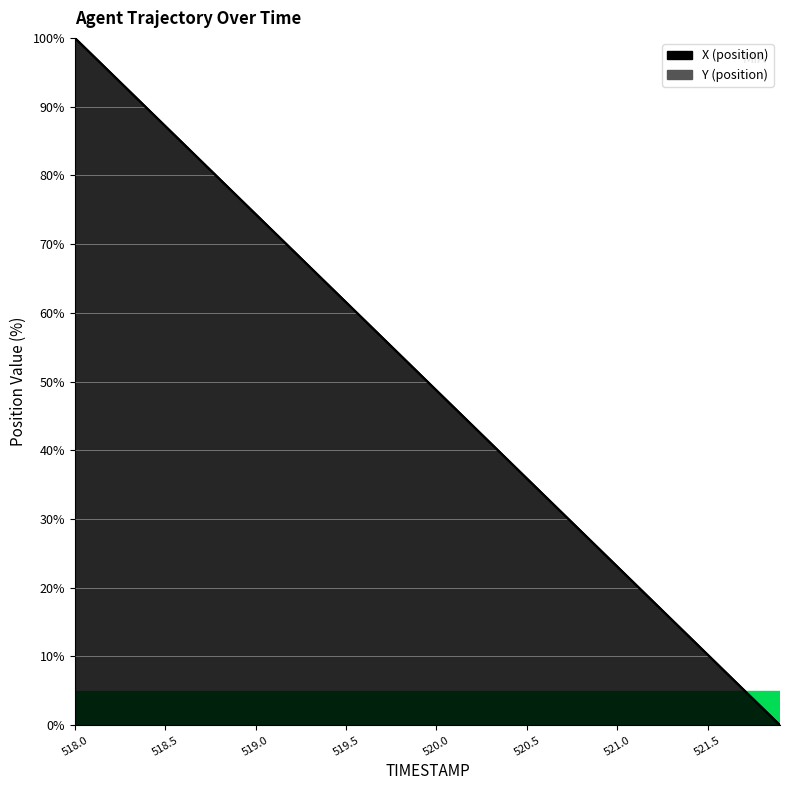

Reading right to left, what are all the values shown in this chart?

X: 0.0	2.6	5.1	7.7	10.3	12.8	15.4	18.0	20.5	23.1	25.6	28.2	30.8	33.3	35.9	38.5	41.0	43.6	46.2	48.7	51.3	53.8	56.4	59.0	61.5	64.1	66.7	69.2	71.8	74.4	76.9	79.5	82.1	84.6	87.2	89.7	92.3	94.9	97.4	100.0
Y: 0.0	2.6	5.1	7.7	10.3	12.8	15.4	17.9	20.5	23.1	25.6	28.2	30.8	33.3	35.9	38.5	41.0	43.6	46.2	48.7	51.3	53.8	56.4	59.0	61.5	64.1	66.7	69.2	71.8	74.4	76.9	79.5	82.0	84.6	87.2	89.7	92.3	94.9	97.4	100.0